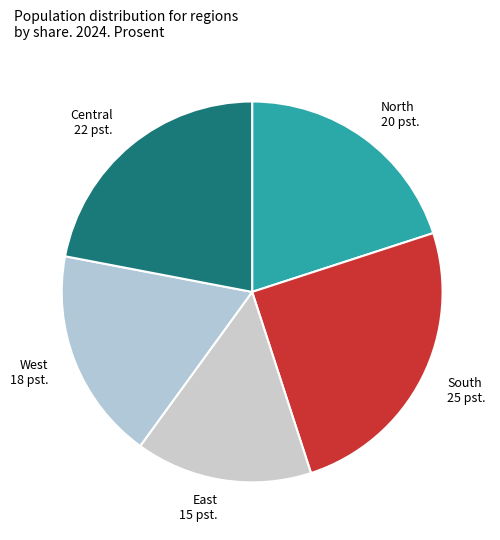

Which slice is the largest?

South